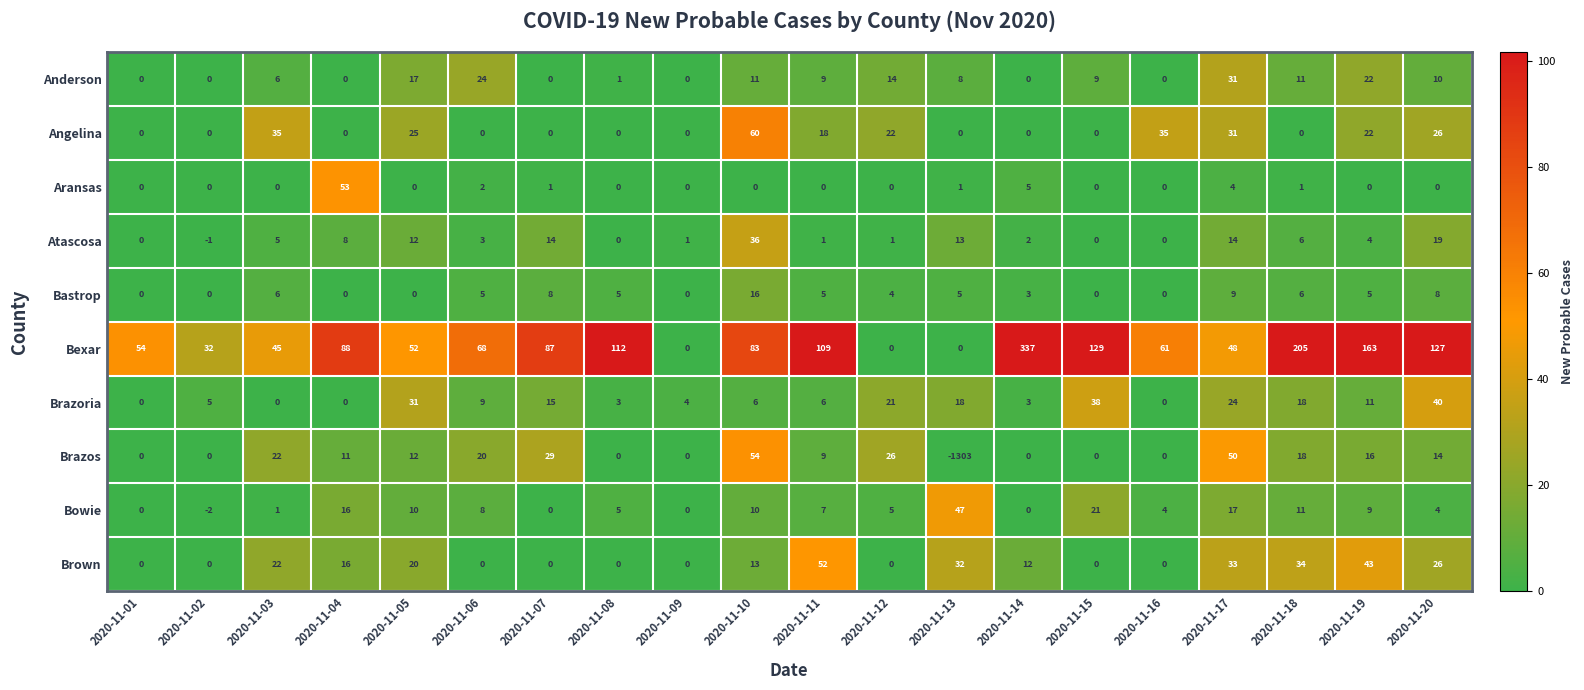

Count the number of categories in the chart.

20